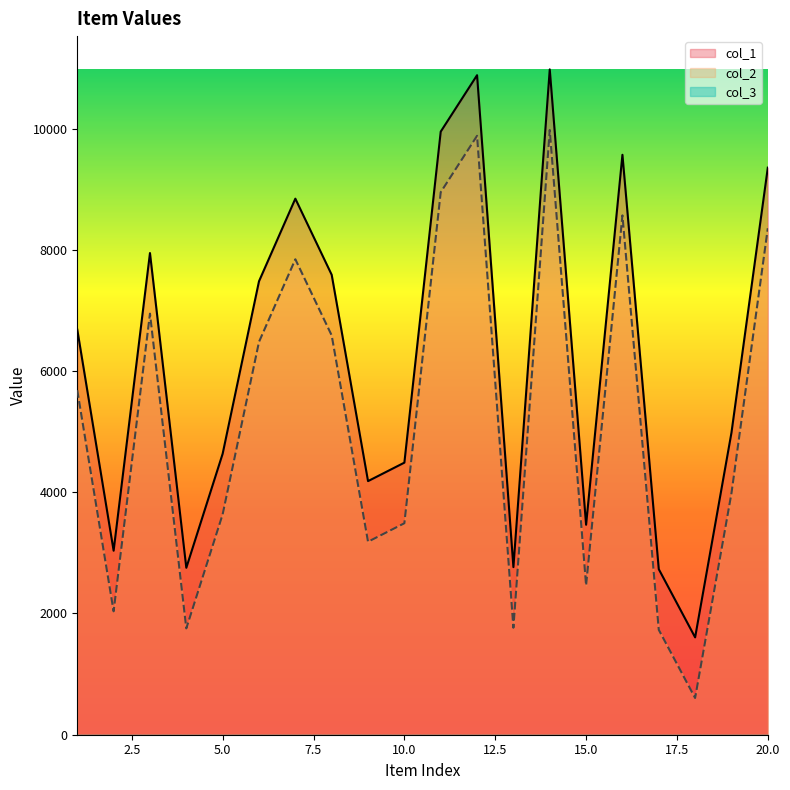

What is the minimum value shown in the chart?

1